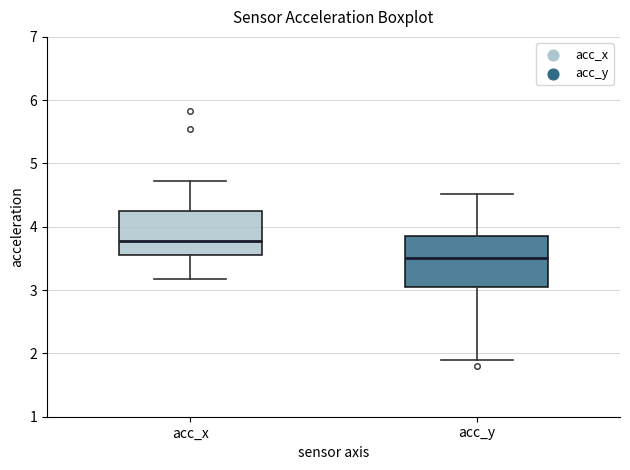

Which box has the lowest median line?

acc_y